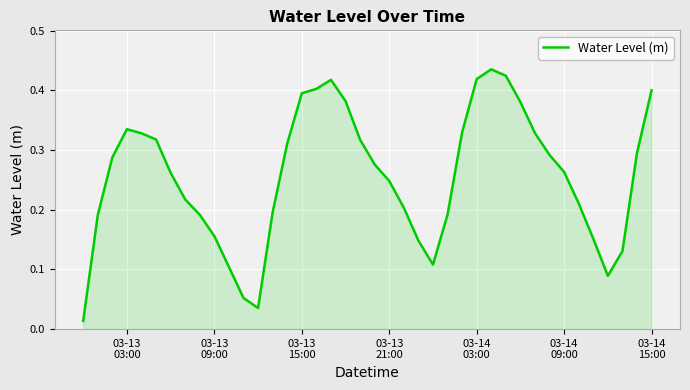

What is the value of the 29th point from the left?

0.4